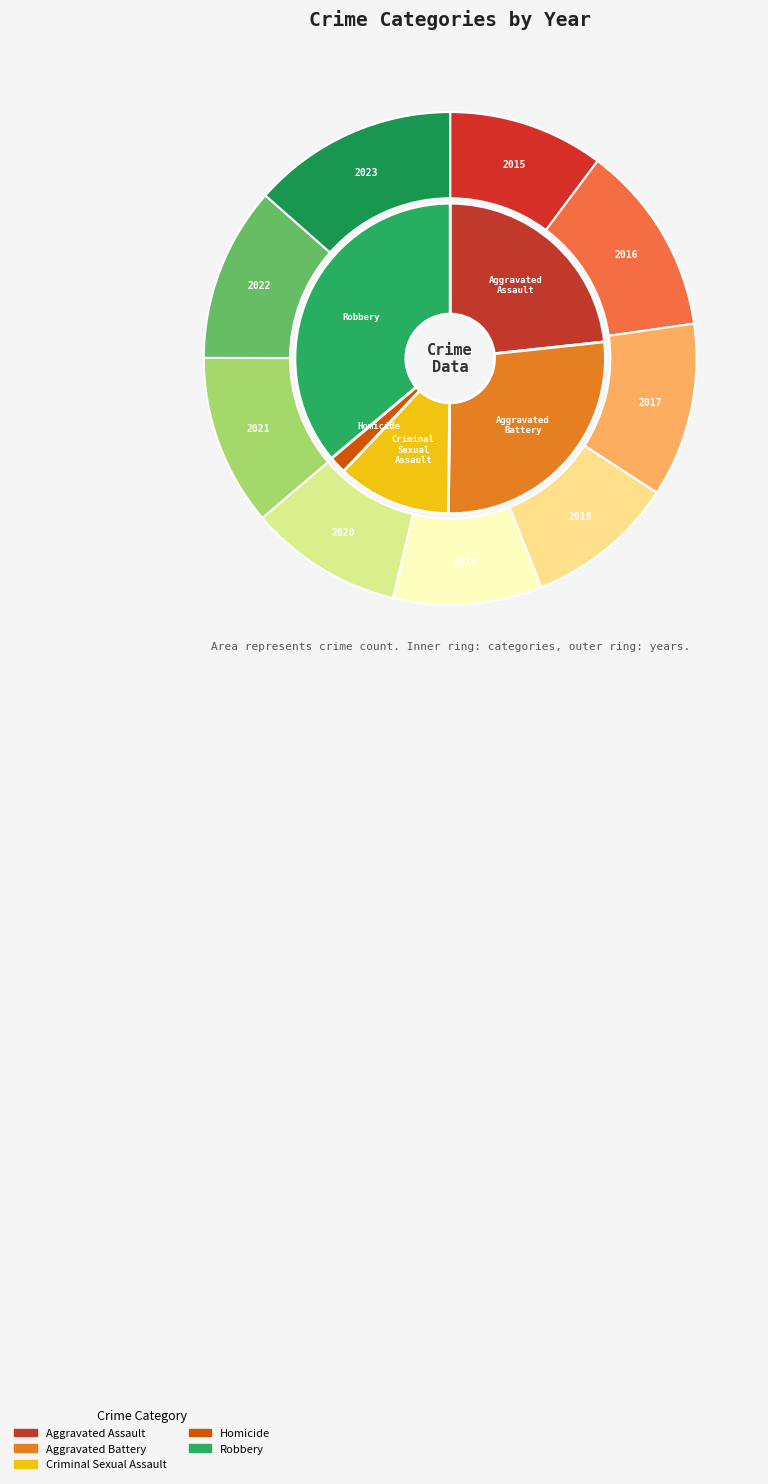

Which series has the largest range (max minus min)?

Robbery